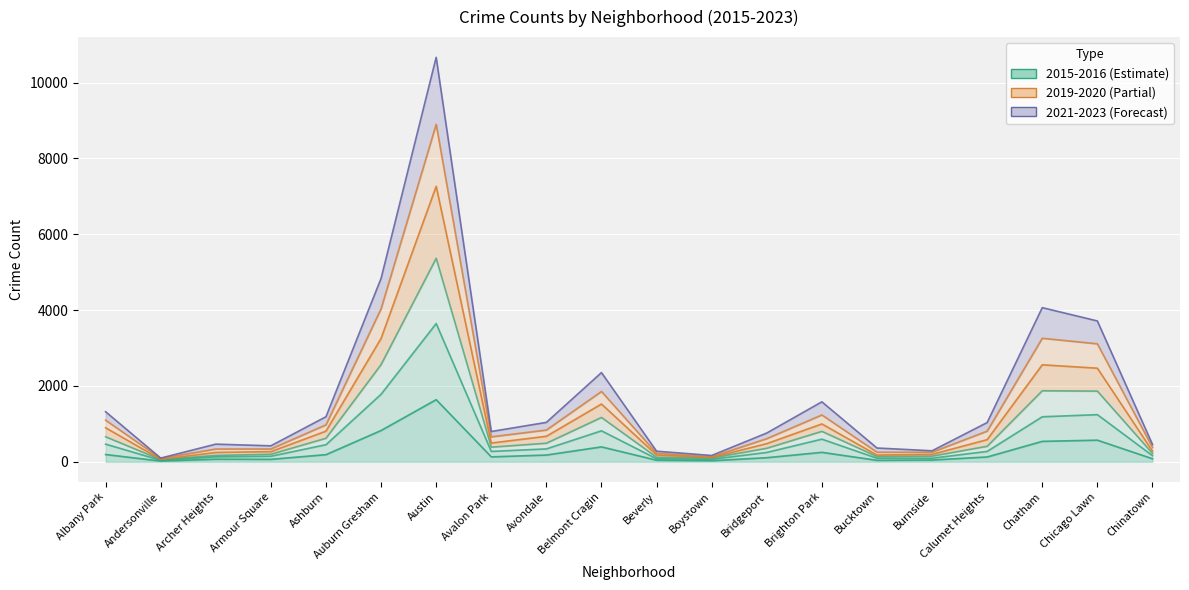

True or false: 2023 and 2016 cross at least once.

False